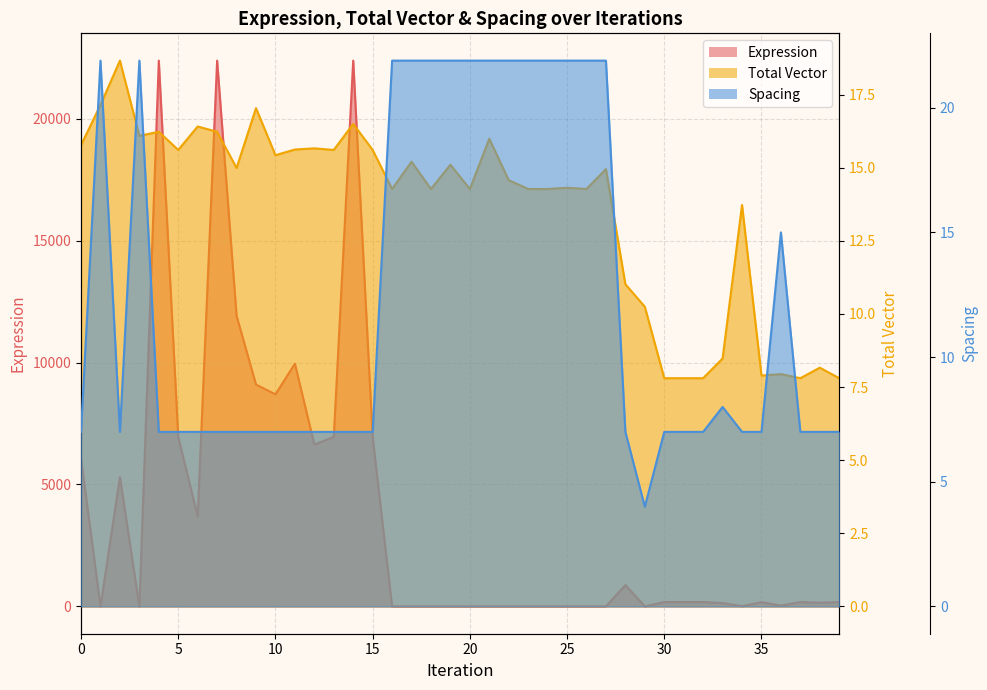

Reading right to left, transcribe all the data shown in this chart.

Expression: 181.3	151.5	181.3	33.9	173.3	10.6	138.7	181.3	181.3	181.3	1.3	876.1	0.6	1.1	1.1	1.1	1.1	0.8	2.0	1.1	0.5	1.1	0.5	1.1	6944.2	22376.7	6944.2	6638.6	9953.7	8696.6	9096.9	11916.9	22376.7	3698.2	6944.2	22376.7	0.2	5300.9	0.1	6067.2
Total Vector: 7.8	8.2	7.8	7.9	7.9	13.7	8.5	7.8	7.8	7.8	10.2	11.0	15.0	14.3	14.3	14.3	14.3	14.6	16.0	14.3	15.1	14.3	15.2	14.3	15.6	16.5	15.6	15.7	15.6	15.4	17.0	15.0	16.2	16.4	15.6	16.2	16.1	18.7	17.1	15.8
Spacing: 7.0	7.0	7.0	15.0	7.0	7.0	8.0	7.0	7.0	7.0	4.0	7.0	21.9	21.9	21.9	21.9	21.9	21.9	21.9	21.9	21.9	21.9	21.9	21.9	7.0	7.0	7.0	7.0	7.0	7.0	7.0	7.0	7.0	7.0	7.0	7.0	21.9	7.0	21.9	7.0